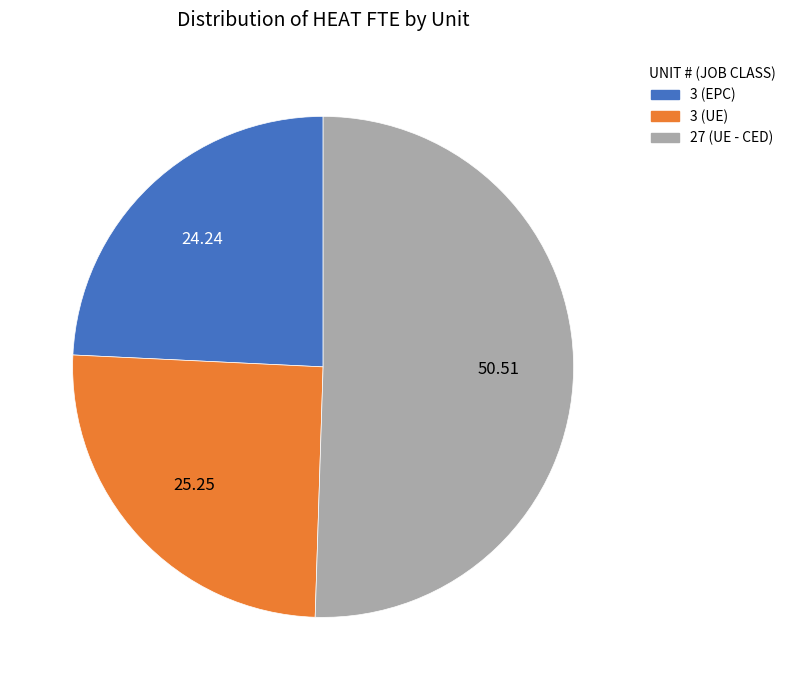

Which category accounts for the majority?

27 (UE - CED)